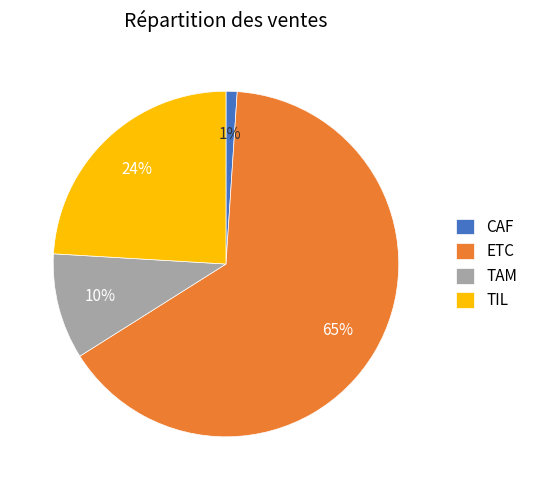

Is it true that TAM is 1% of the pie?

False